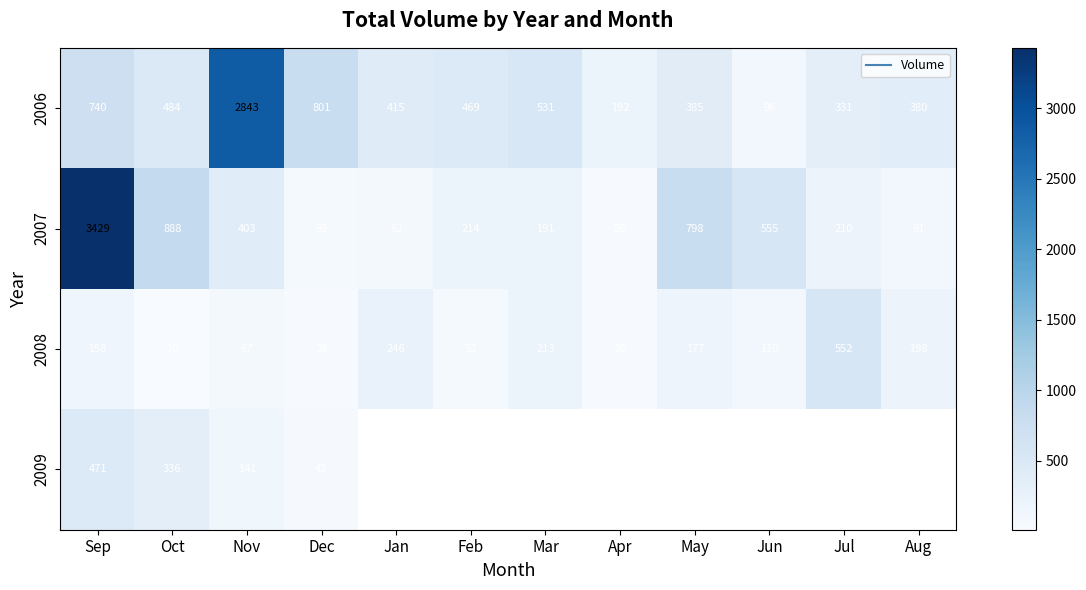

What is the difference between the maximum and minimum values in the 2006 series?

2747.0